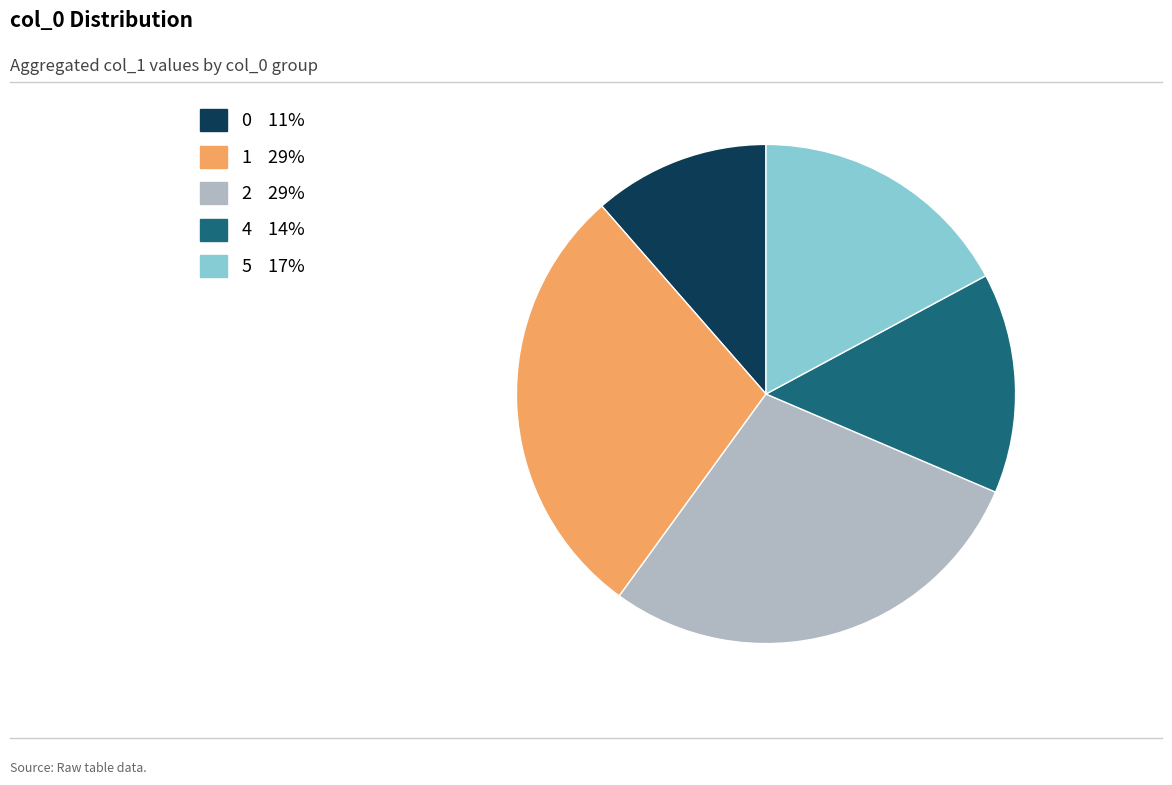

Does any single category account for the majority?

No